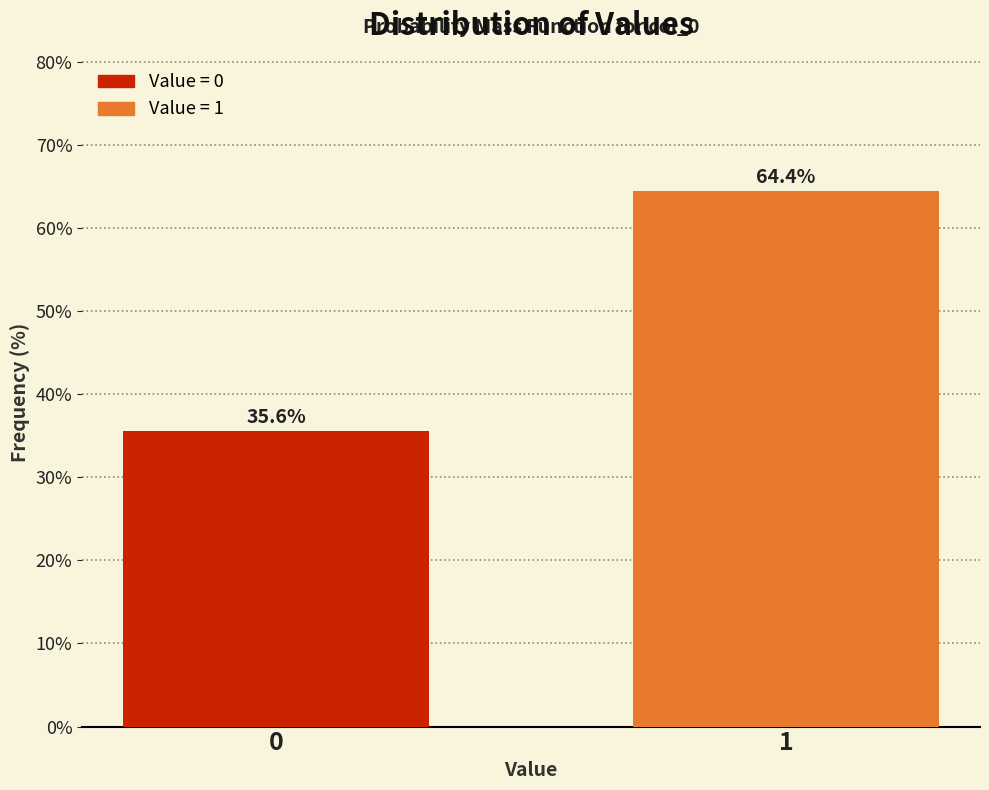

Reading left to right, extract all data points from this chart.

35.6	64.4